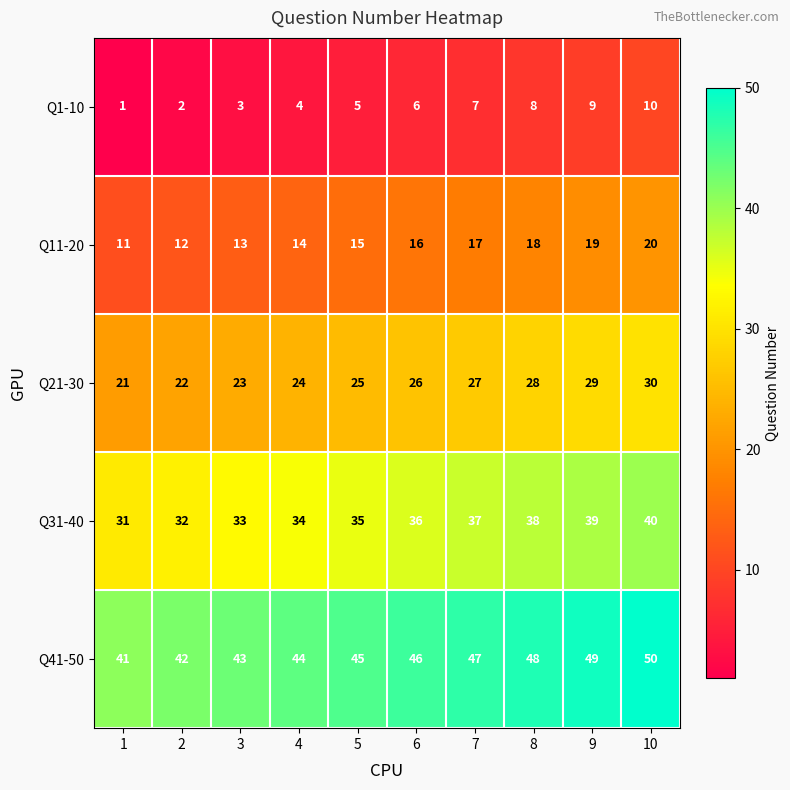

True or false: Q31-40 has a value of 56 at 10.

False